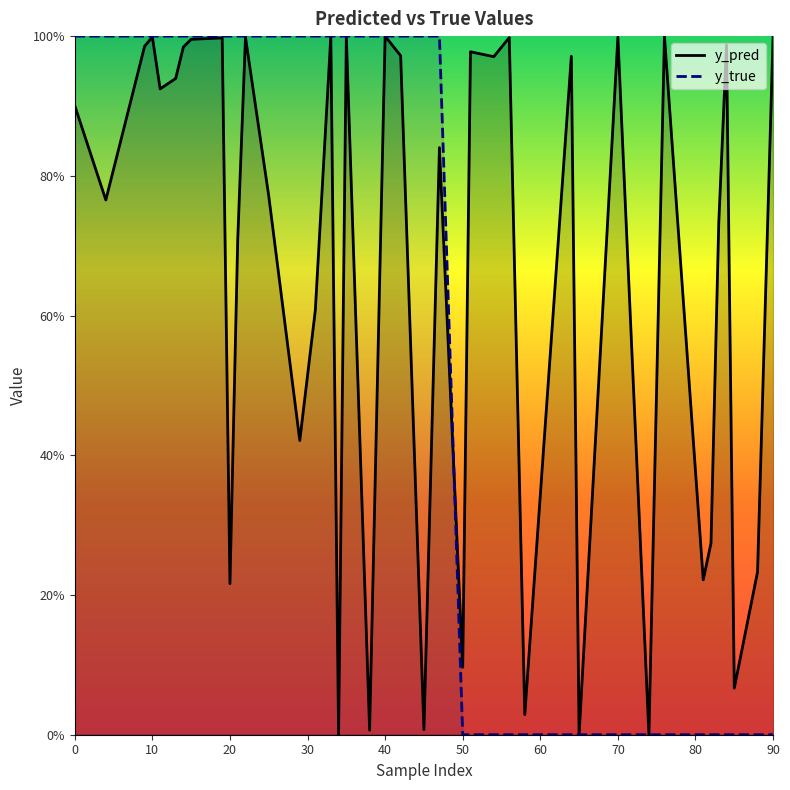

Which series has the largest total across all categories?

y_pred line